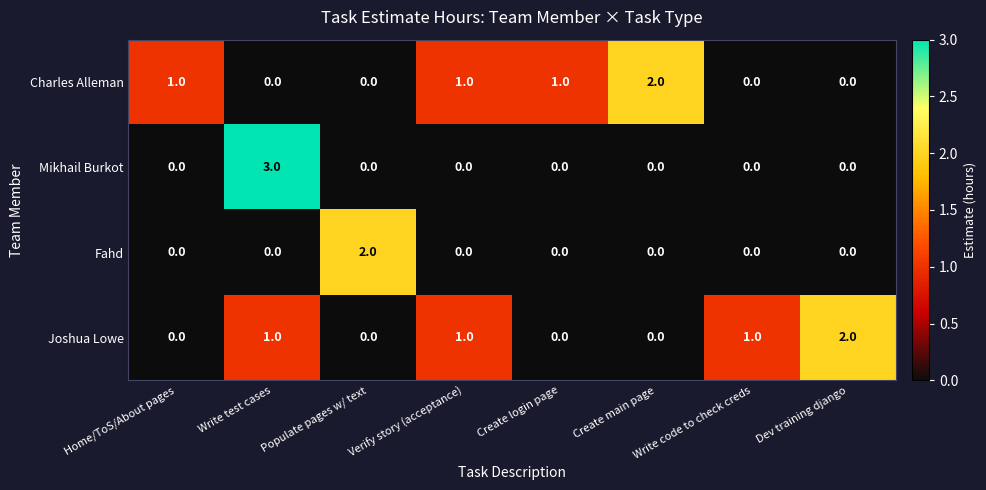

Which series has the largest range (max minus min)?

Mikhail Burkot